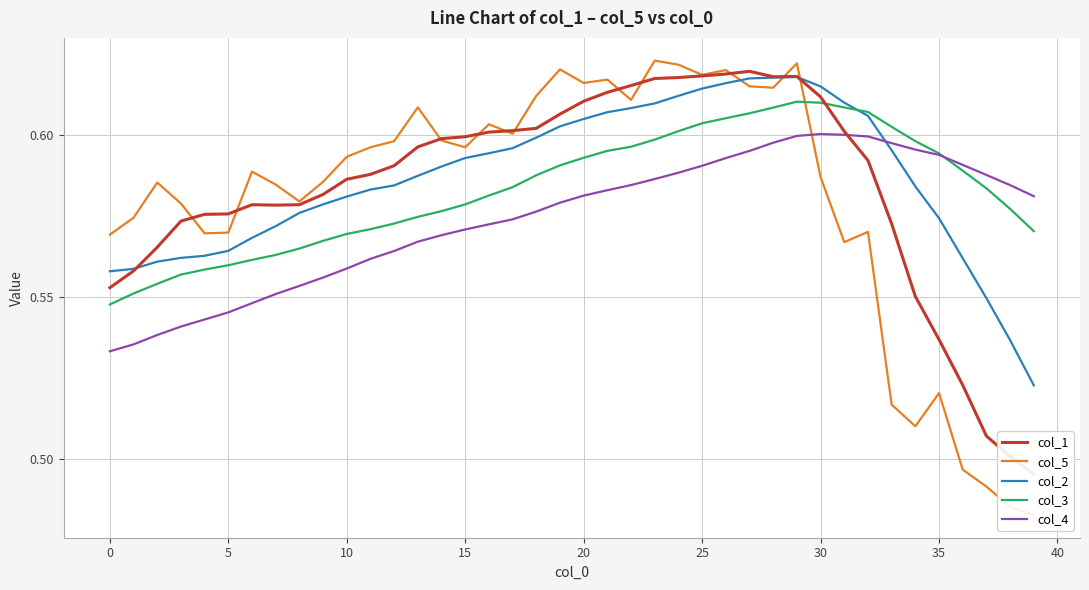

Reading left to right, what are all the values shown in this chart?

col_1: 0.6	0.6	0.6	0.6	0.6	0.6	0.6	0.6	0.6	0.6	0.6	0.6	0.6	0.6	0.6	0.6	0.6	0.6	0.6	0.6	0.6	0.6	0.6	0.6	0.6	0.6	0.6	0.6	0.6	0.6	0.6	0.6	0.6	0.6	0.6	0.5	0.5	0.5	0.5	0.5
col_5: 0.6	0.6	0.6	0.6	0.6	0.6	0.6	0.6	0.6	0.6	0.6	0.6	0.6	0.6	0.6	0.6	0.6	0.6	0.6	0.6	0.6	0.6	0.6	0.6	0.6	0.6	0.6	0.6	0.6	0.6	0.6	0.6	0.6	0.5	0.5	0.5	0.5	0.5	0.5	0.5
col_2: 0.6	0.6	0.6	0.6	0.6	0.6	0.6	0.6	0.6	0.6	0.6	0.6	0.6	0.6	0.6	0.6	0.6	0.6	0.6	0.6	0.6	0.6	0.6	0.6	0.6	0.6	0.6	0.6	0.6	0.6	0.6	0.6	0.6	0.6	0.6	0.6	0.6	0.5	0.5	0.5
col_3: 0.5	0.6	0.6	0.6	0.6	0.6	0.6	0.6	0.6	0.6	0.6	0.6	0.6	0.6	0.6	0.6	0.6	0.6	0.6	0.6	0.6	0.6	0.6	0.6	0.6	0.6	0.6	0.6	0.6	0.6	0.6	0.6	0.6	0.6	0.6	0.6	0.6	0.6	0.6	0.6
col_4: 0.5	0.5	0.5	0.5	0.5	0.5	0.5	0.6	0.6	0.6	0.6	0.6	0.6	0.6	0.6	0.6	0.6	0.6	0.6	0.6	0.6	0.6	0.6	0.6	0.6	0.6	0.6	0.6	0.6	0.6	0.6	0.6	0.6	0.6	0.6	0.6	0.6	0.6	0.6	0.6